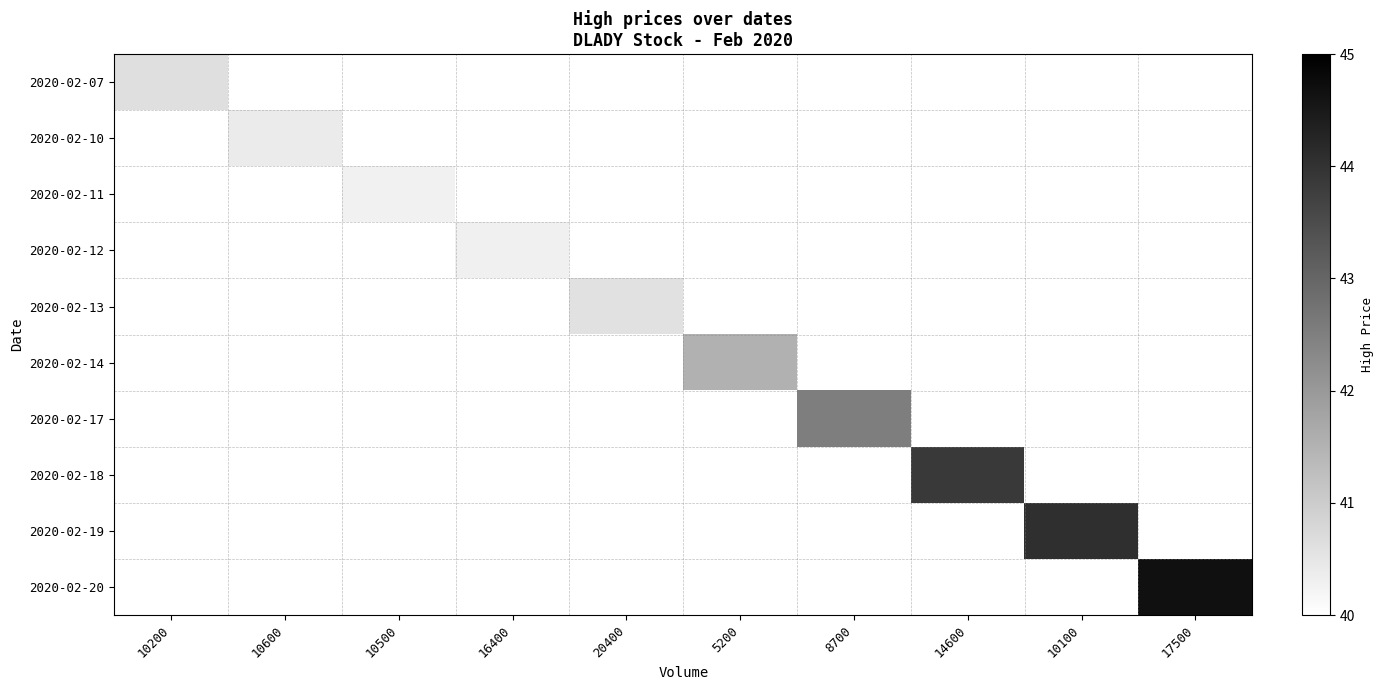

Rank the series by their maximum value, from highest to lowest.

2020-02-20, 2020-02-19, 2020-02-18, 2020-02-17, 2020-02-14, 2020-02-07, 2020-02-13, 2020-02-10, 2020-02-12, 2020-02-11